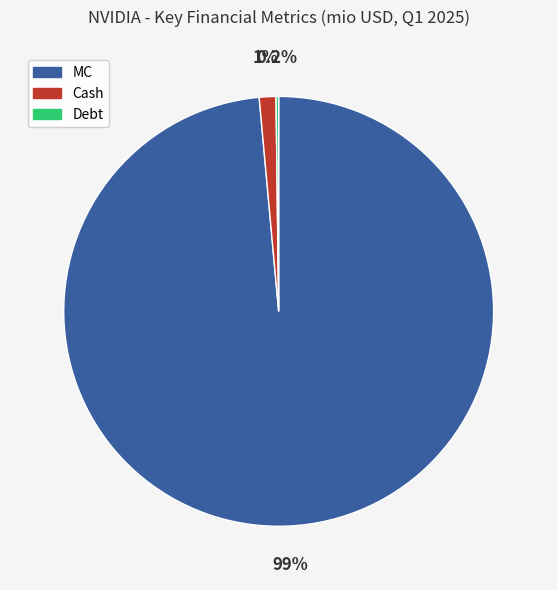

What portion of the pie excludes Cash?

98.8%